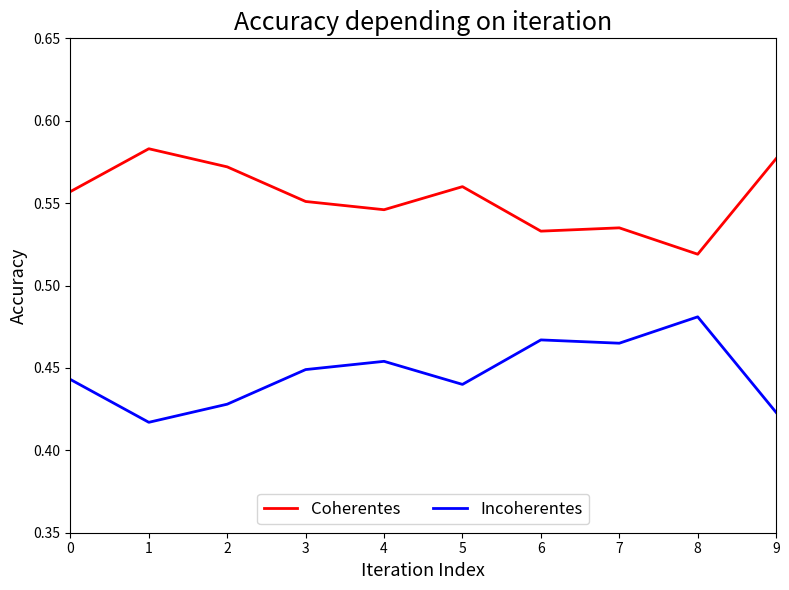

What is the sum of the Incoherentes values at 5 and 6?

0.9